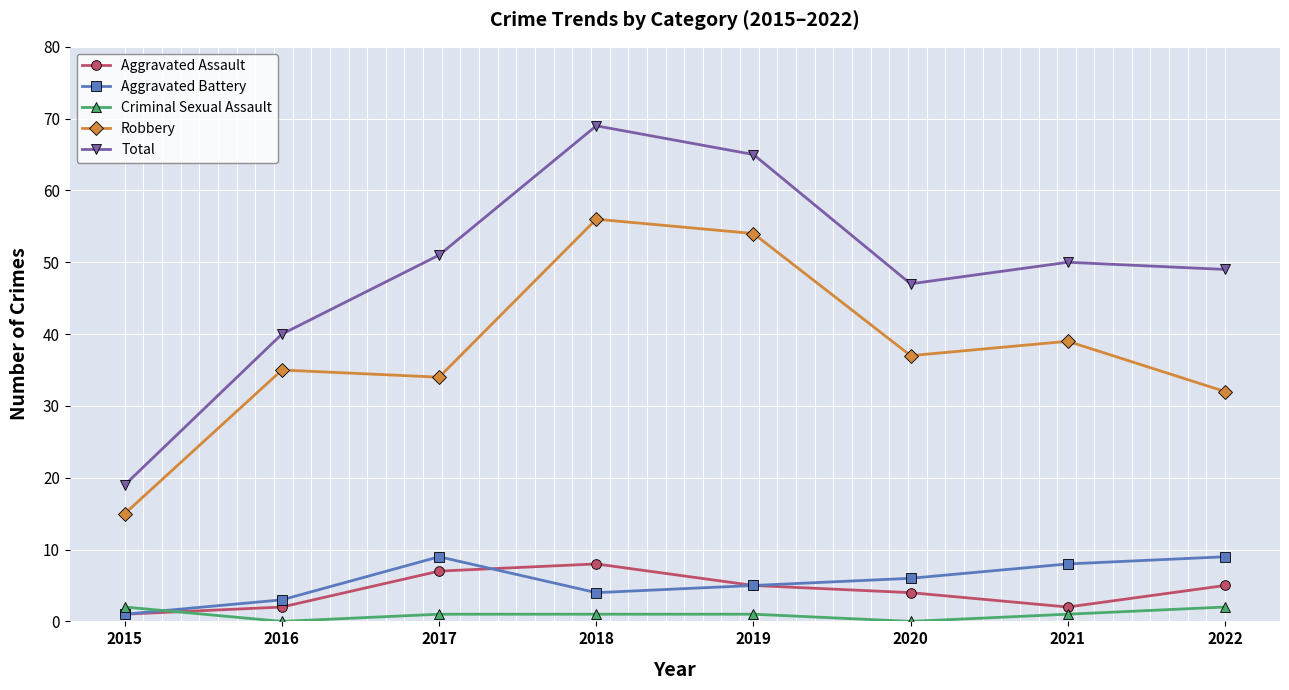

What is the value of the Total point at the 1st from the left?

19